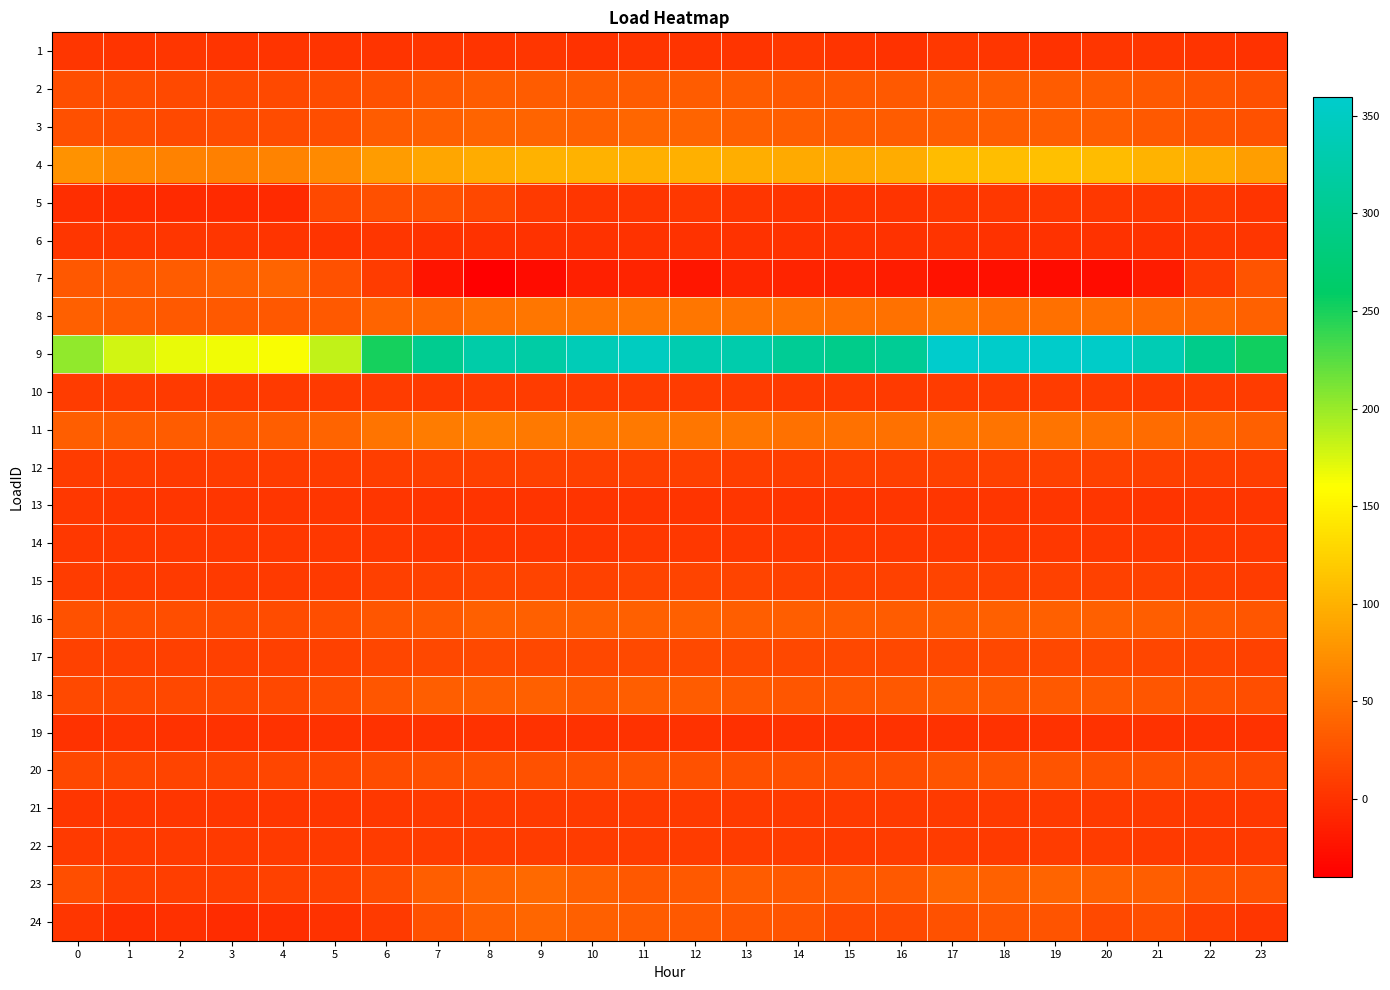

List the series in order of their peak value, highest first.

9, 4, 11, 8, 23, 3, 24, 7, 16, 18, 2, 20, 5, 17, 15, 12, 10, 22, 21, 14, 1, 13, 6, 19